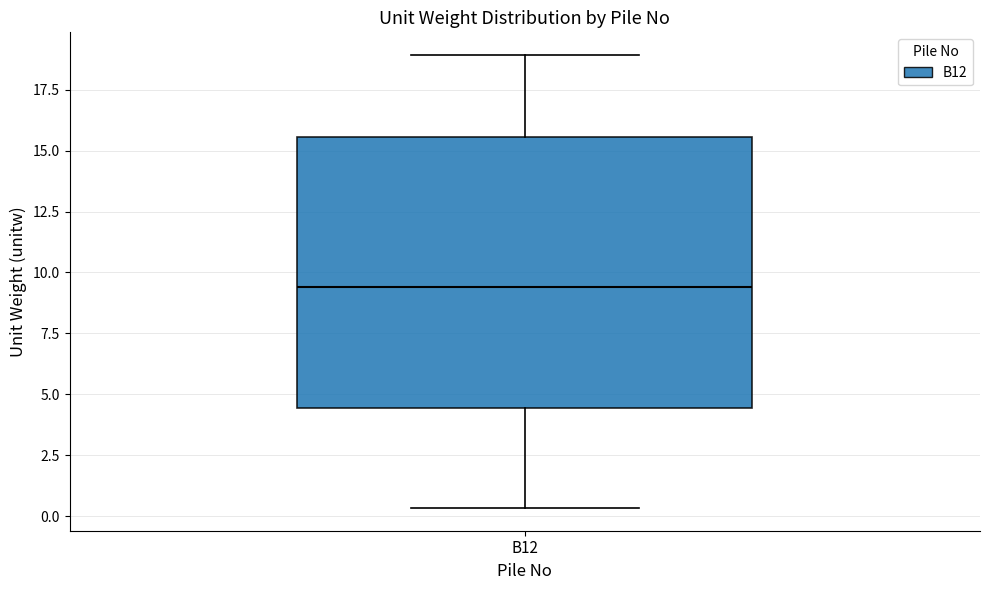

Transcribe this box plot: give where the median line is, the range the box spans, and where the two whiskers end, as read against the y-axis. The values are not printed on the chart, so give them approximately, as read against the axis.

median 9.5, box 4.5 to 15.5, whiskers 0.5 to 19.0